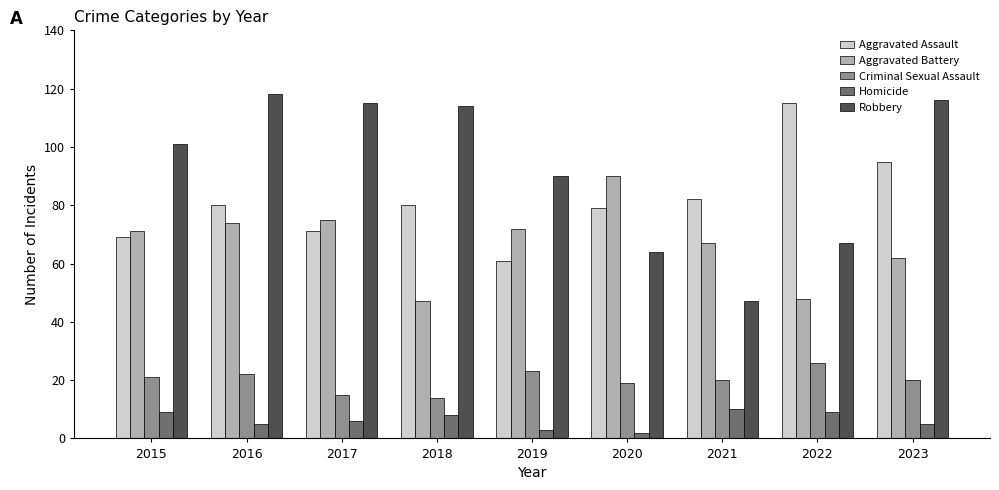

Rank the series by their maximum value, from highest to lowest.

Robbery, Aggravated Assault, Aggravated Battery, Criminal Sexual Assault, Homicide